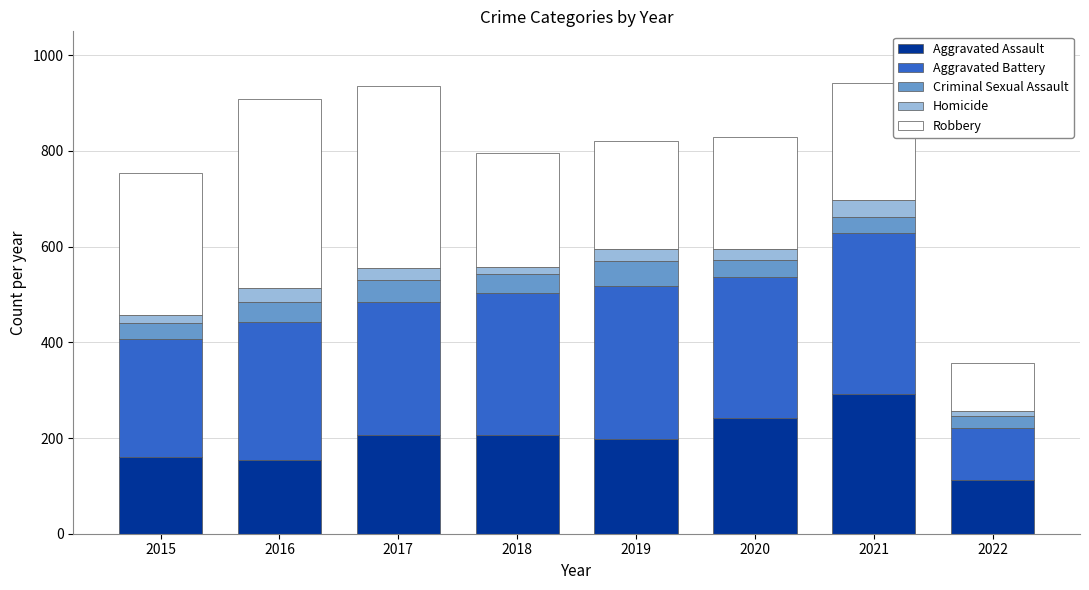

What is the highest value of the Aggravated Assault series?

292